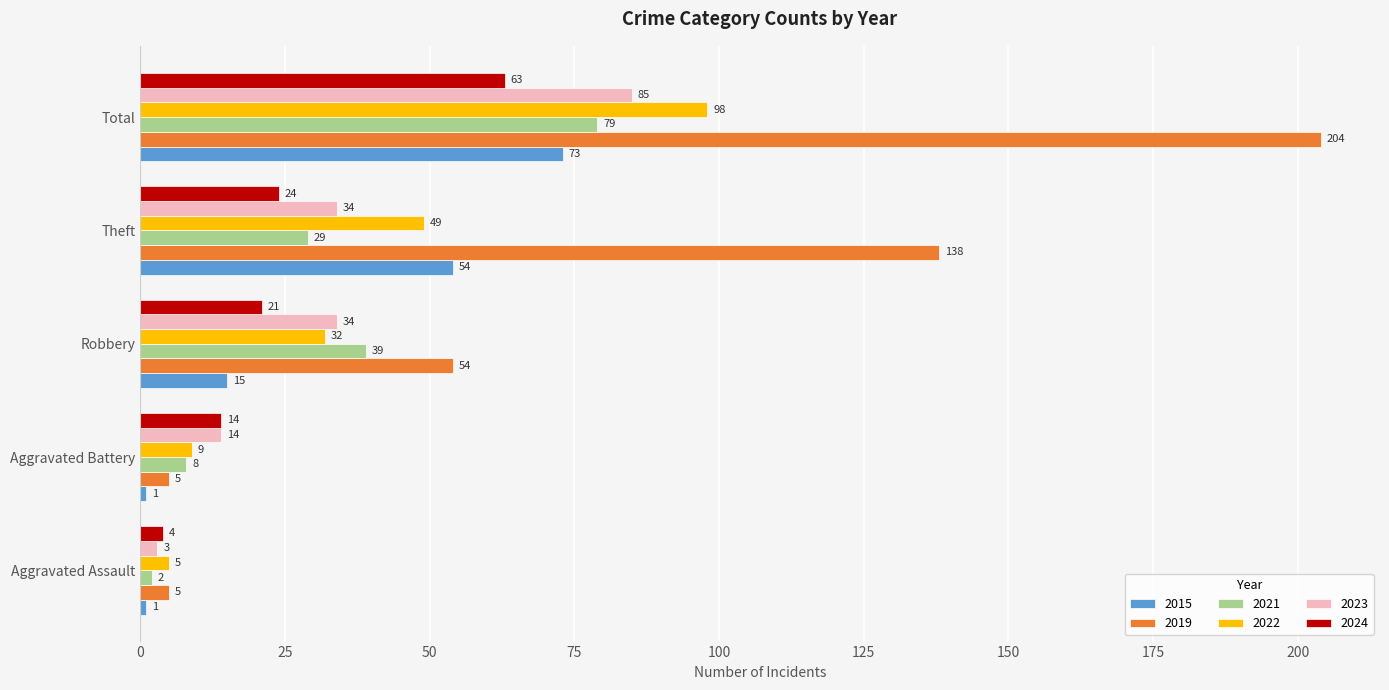

What are all the series names shown in the legend?

2015, 2019, 2021, 2022, 2023, 2024